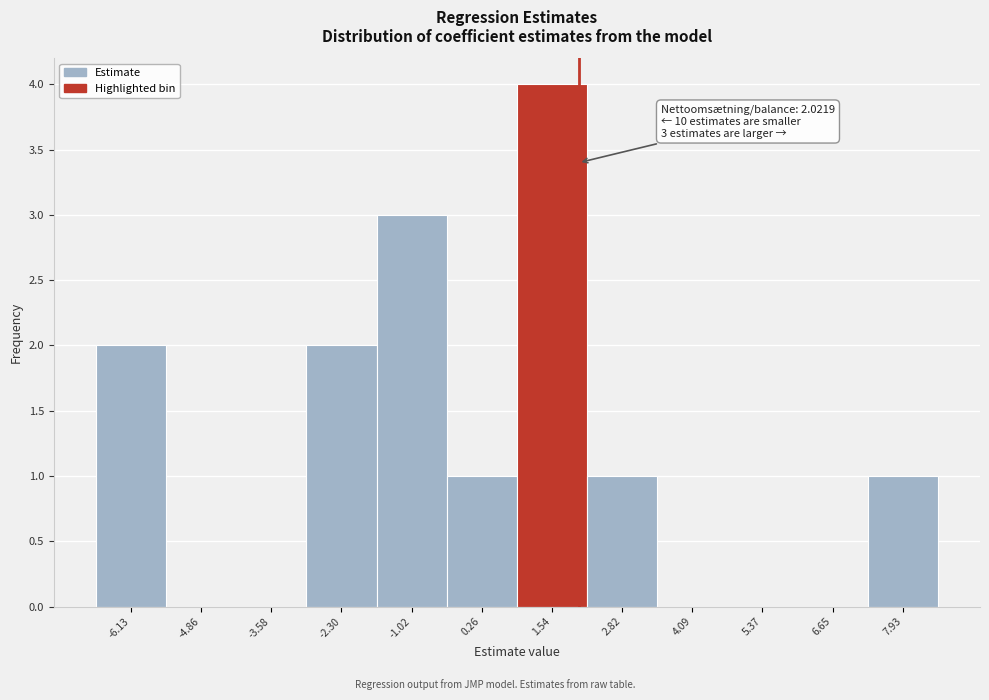

Over which range of the x-axis is the bar tallest?

0.8 to 2.2